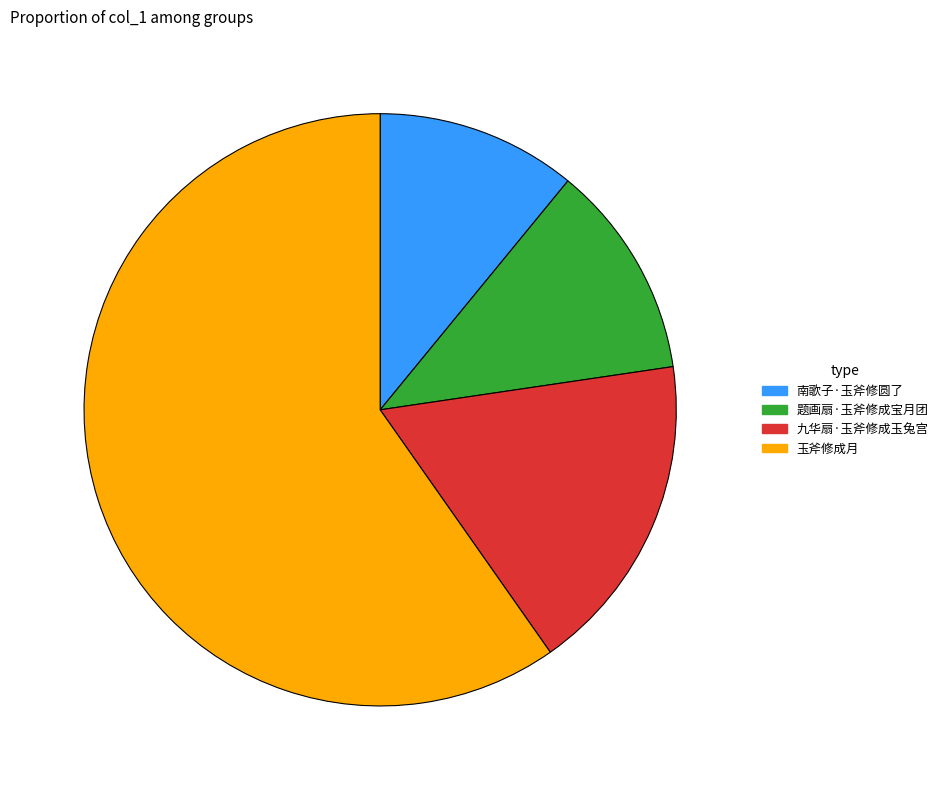

Is there a majority slice in this chart?

Yes